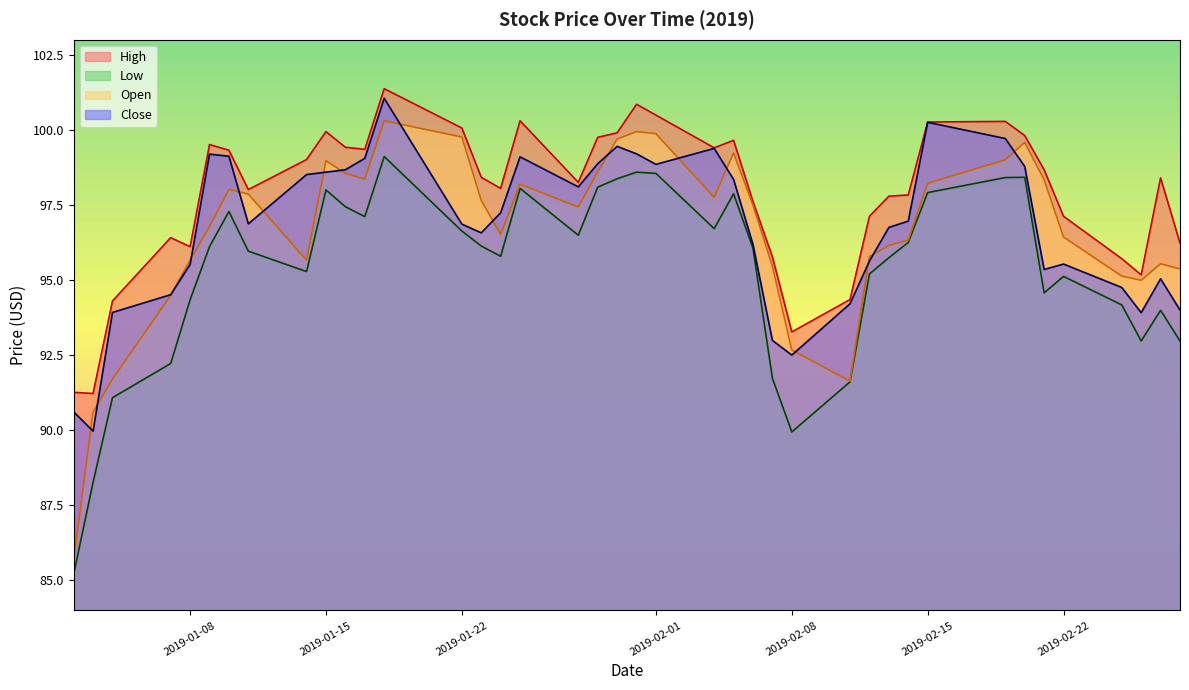

What is the lowest value of the Close series?

90.0